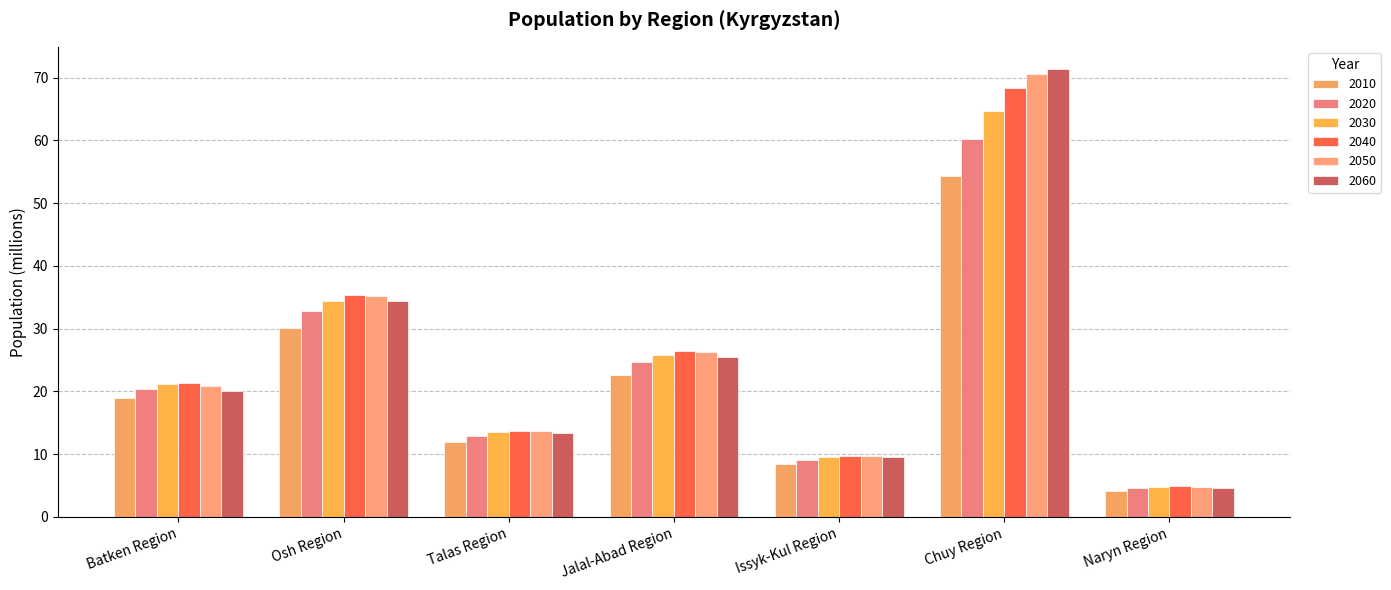

List the series in order of their peak value, highest first.

2060, 2050, 2040, 2030, 2020, 2010